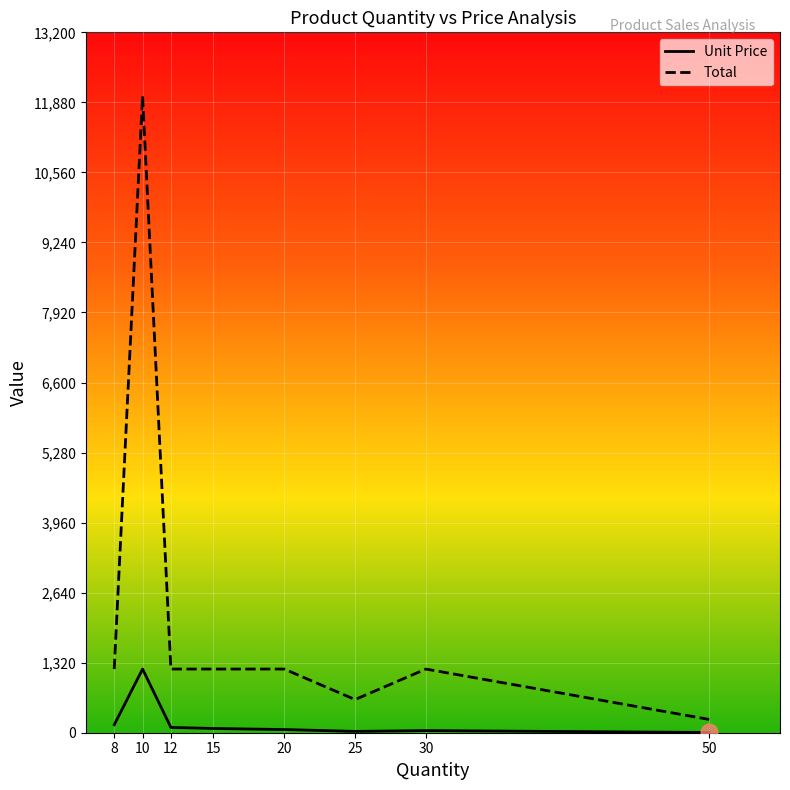

Which category has the highest value in the Unit Price series?

10